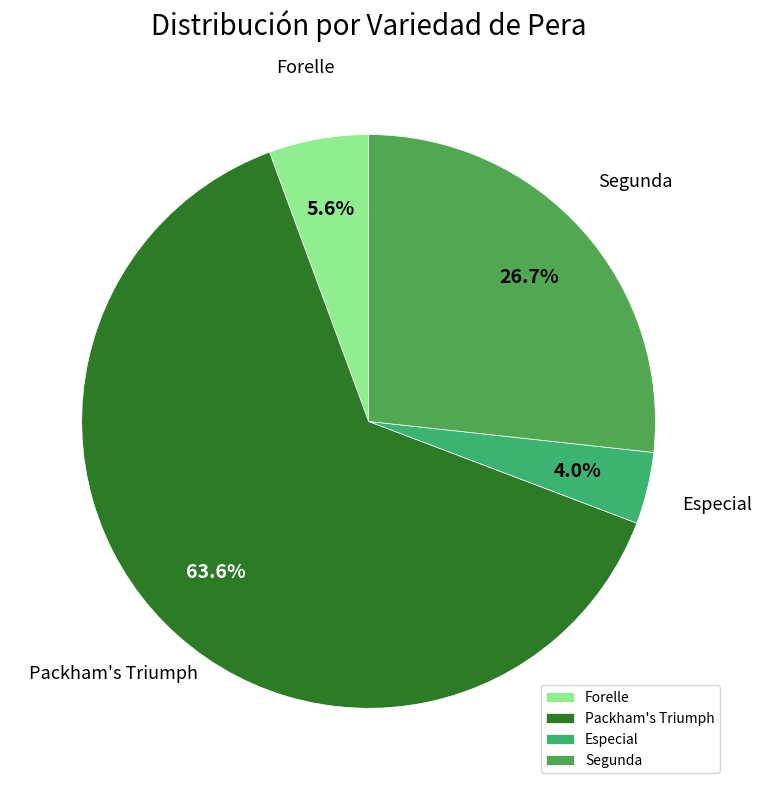

Rank the categories by value from lowest to highest.

Especial, Forelle, Segunda, Packham's Triumph